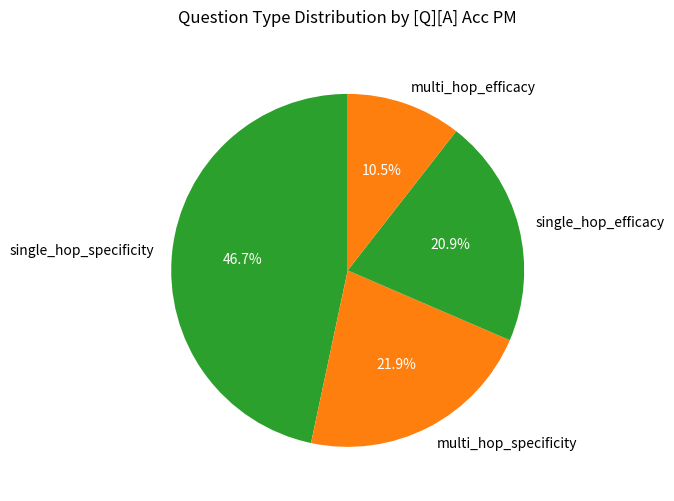

Is multi_hop_efficacy the majority of the pie?

No